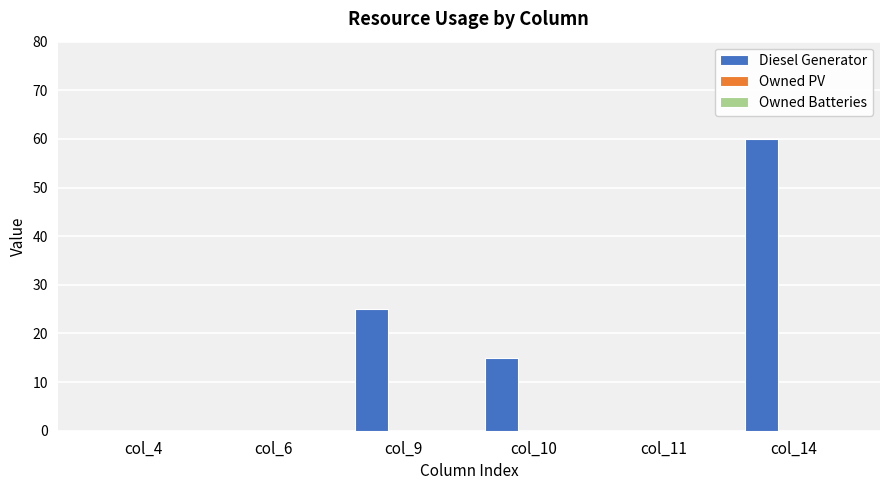

How many series are shown in this chart?

1